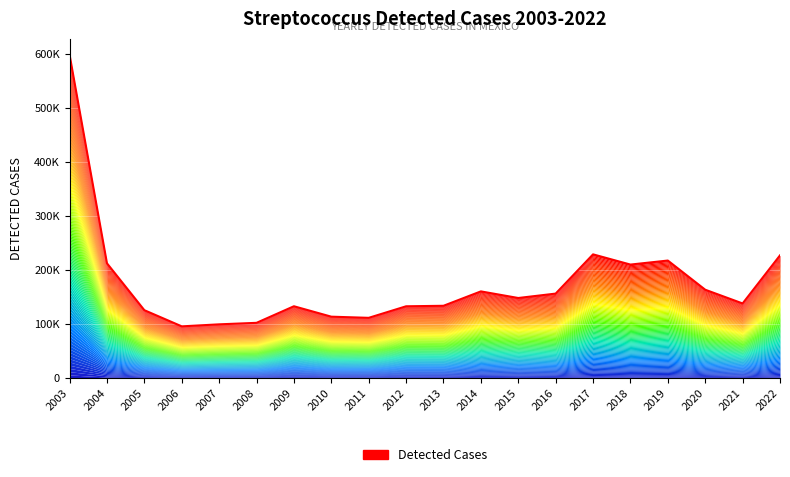

Rank the categories by value from lowest to highest.

2006, 2007, 2008, 2011, 2010, 2005, 2012, 2009, 2013, 2021, 2015, 2016, 2014, 2020, 2018, 2004, 2019, 2022, 2017, 2003